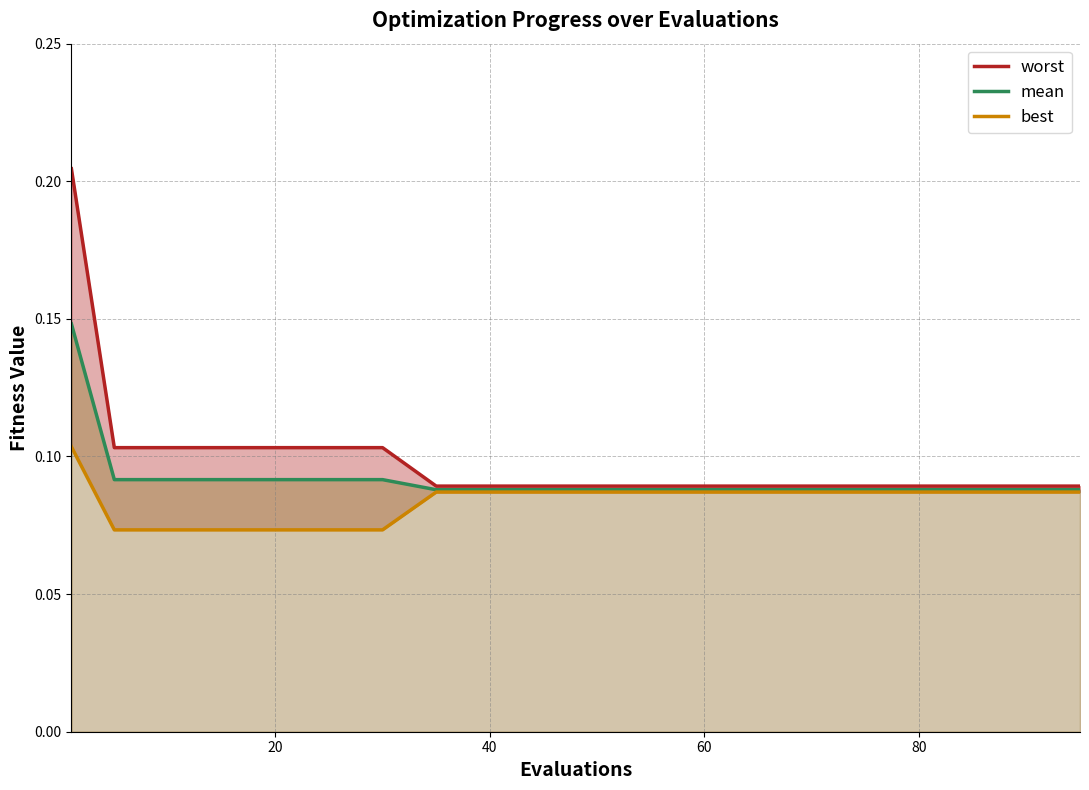

What is the label of the 17th point from the right?

60